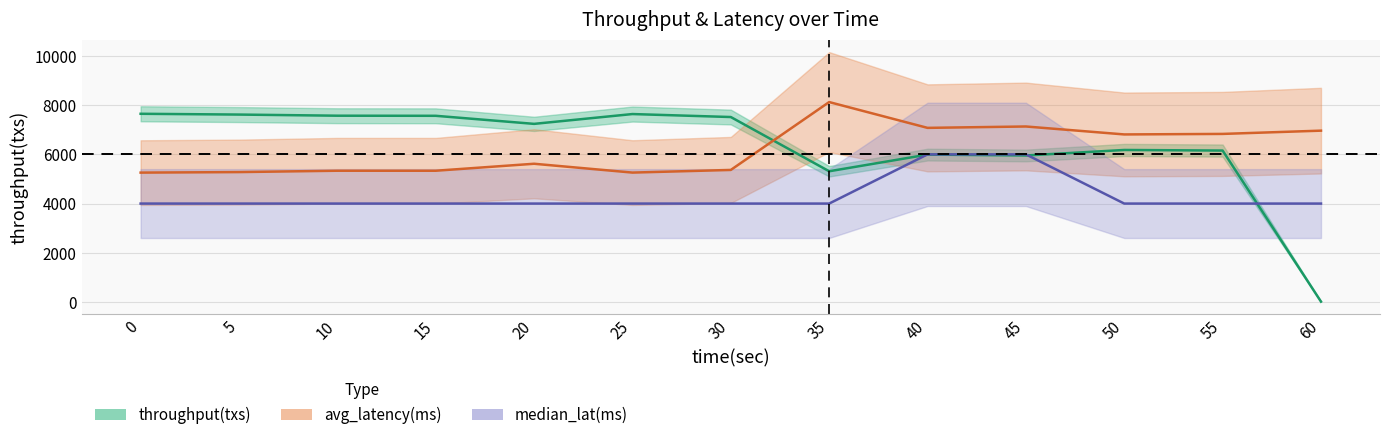

Which category has the highest value in the median_lat(ms) series?

40